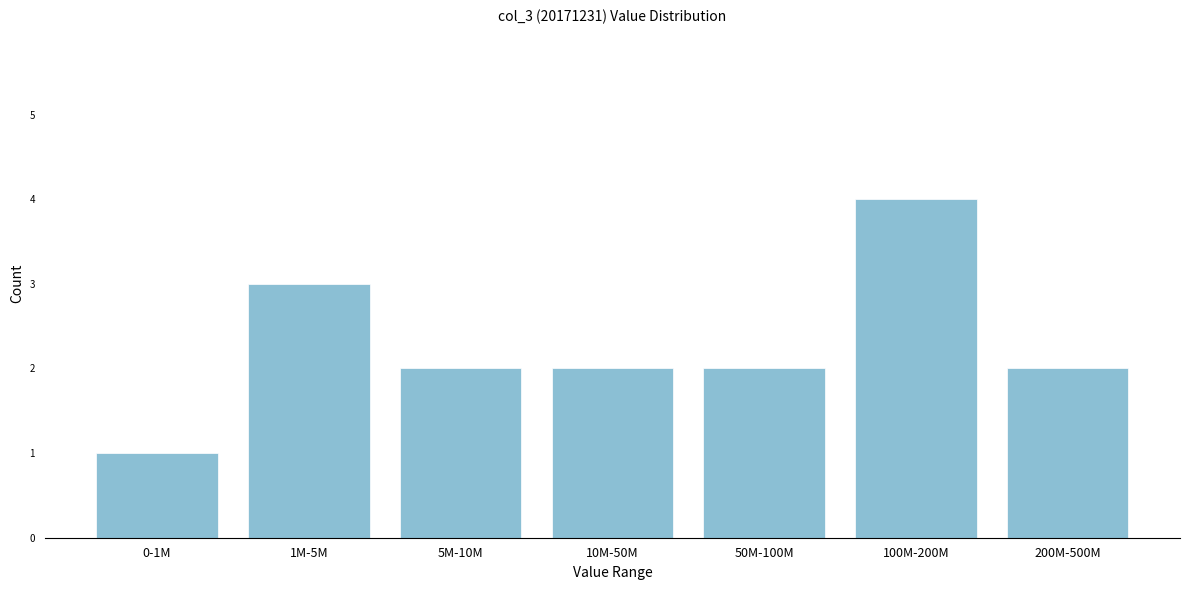

Reading left to right, transcribe all the data shown in this chart.

1	3	2	2	2	4	2